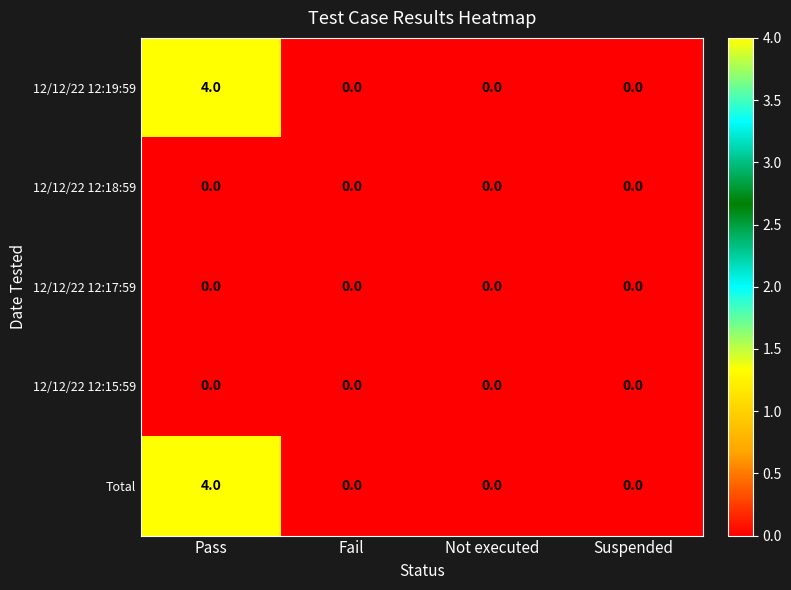

Read the Total value at Pass.

4